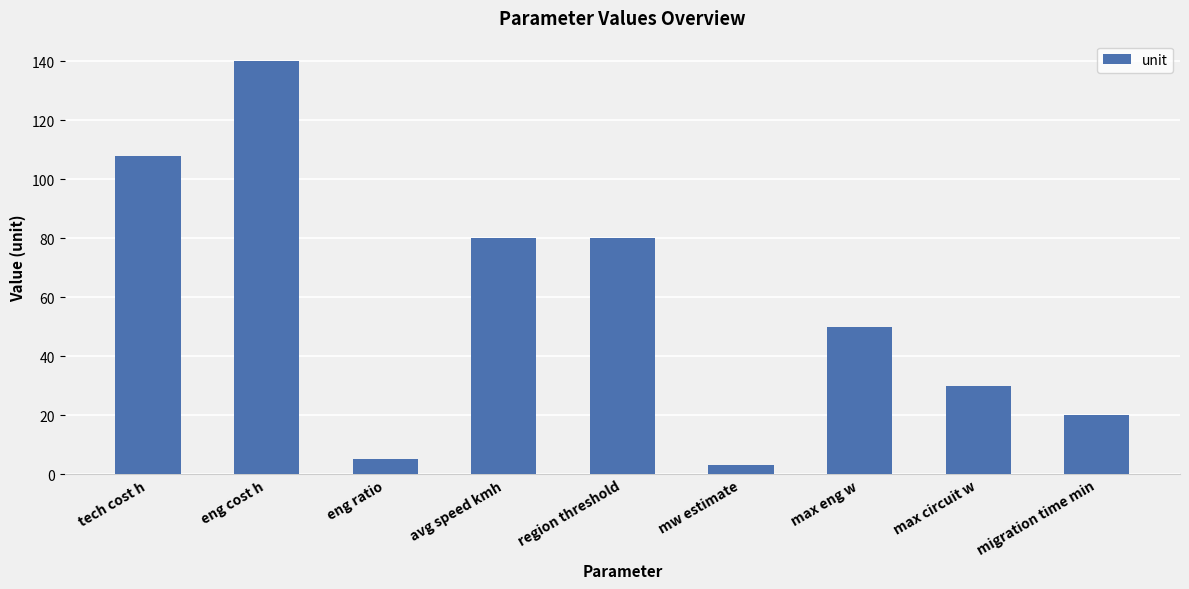

How many distinct data groups are displayed?

1